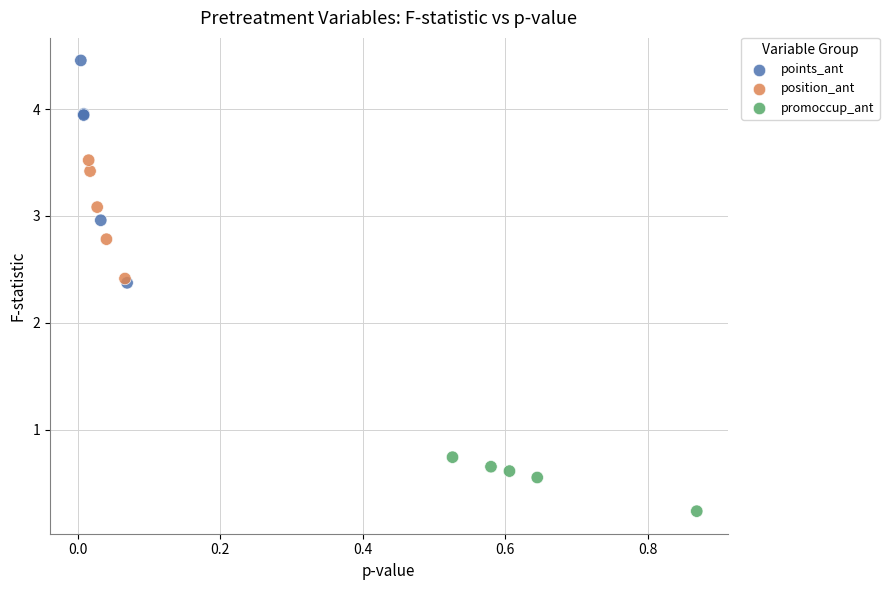

Which series contains the highest Y value?

points_ant